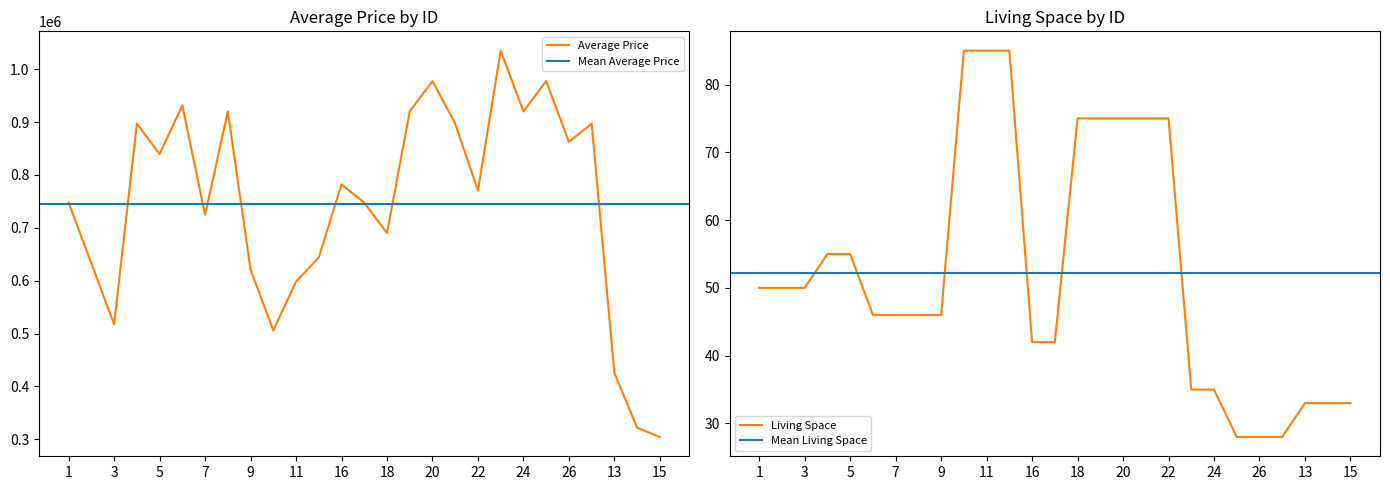

List the series in order of their overall mean, highest first.

Average Price, Living Space